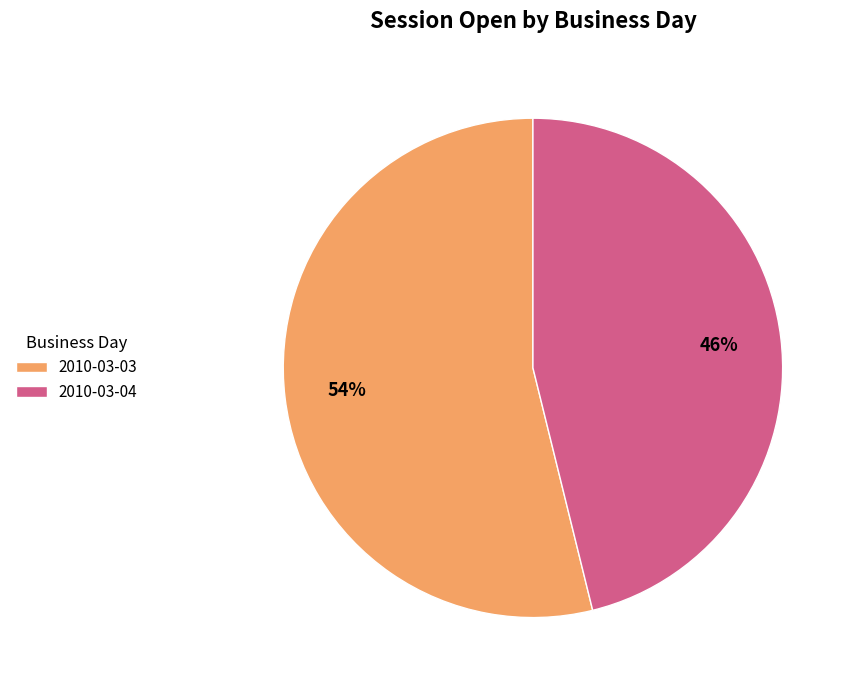

Combined, do 2010-03-04 and 2010-03-03 account for over 50%?

Yes